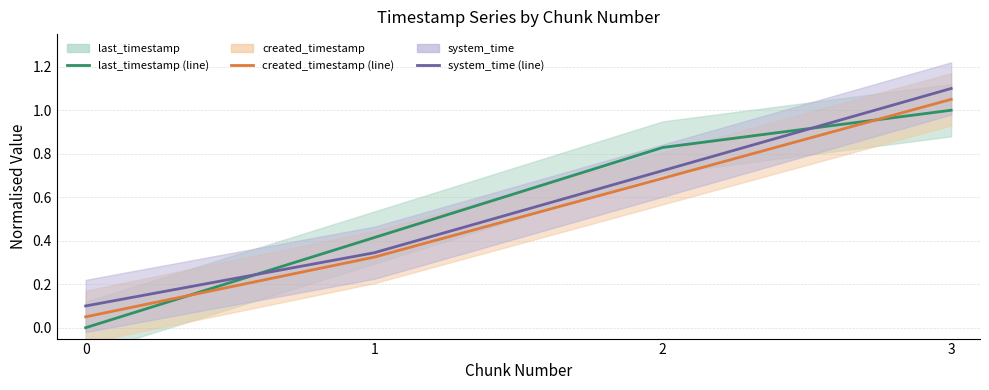

At which label does last_timestamp reach its peak?

3